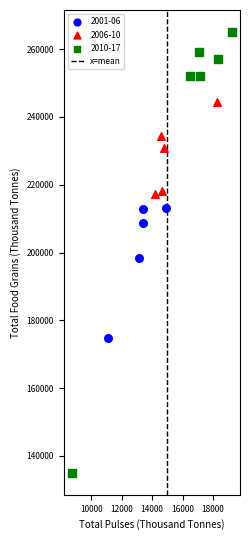

Which series contains the highest Y value?

2010-17